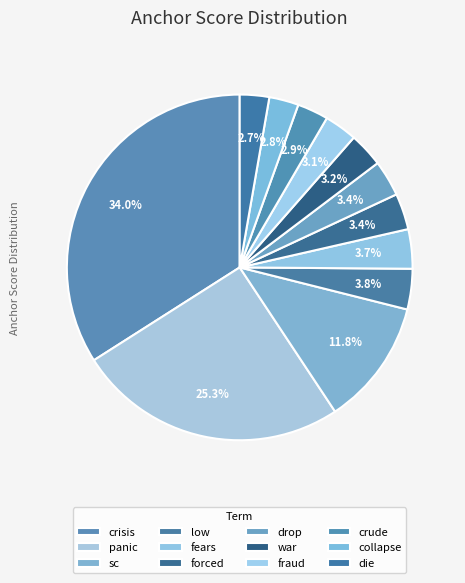

Count the number of slices in the pie.

12